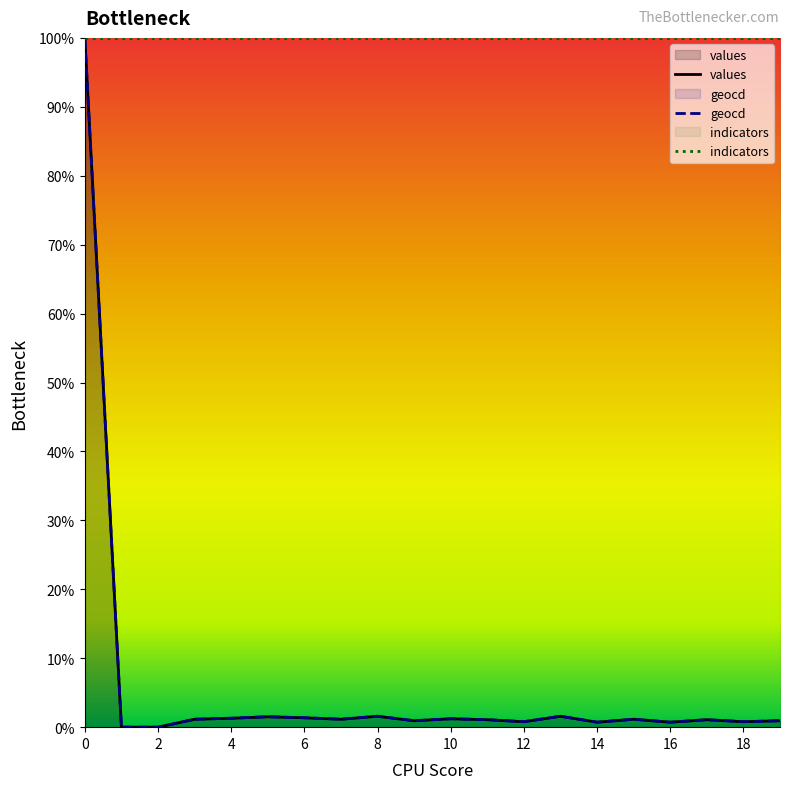

Reading left to right, what are all the values shown in this chart?

values: 100.0	0.0	0.0	1.1	1.3	1.5	1.4	1.1	1.6	0.9	1.2	1.1	0.8	1.6	0.7	1.1	0.7	1.1	0.8	0.9
geocd: 100.0	0.0	0.0	1.2	1.3	1.5	1.4	1.2	1.6	0.9	1.2	1.1	0.8	1.6	0.7	1.2	0.7	1.1	0.8	0.9